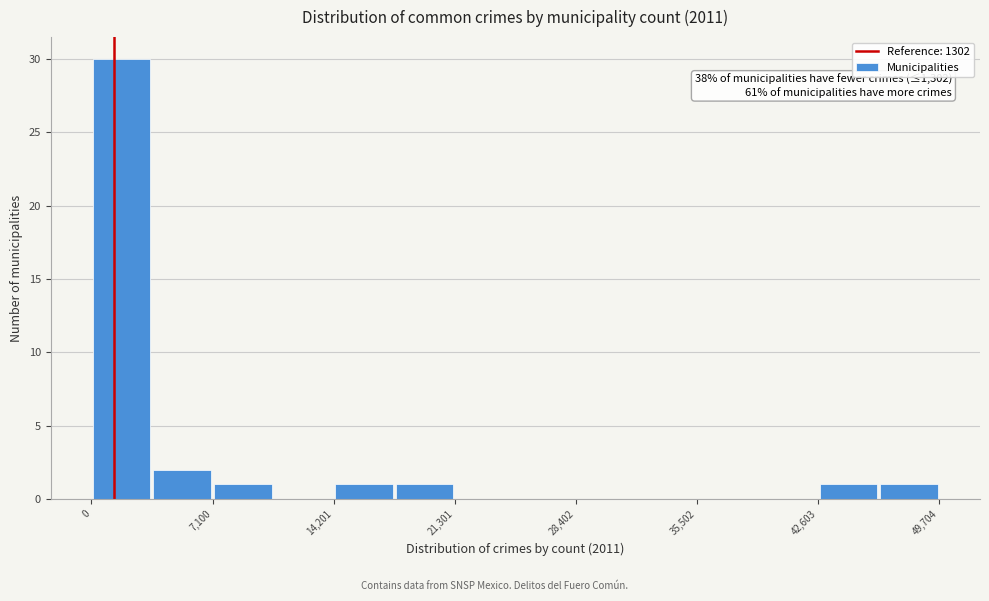

Read against the x-axis, roughly where is the centre of the tallest bar?

2000